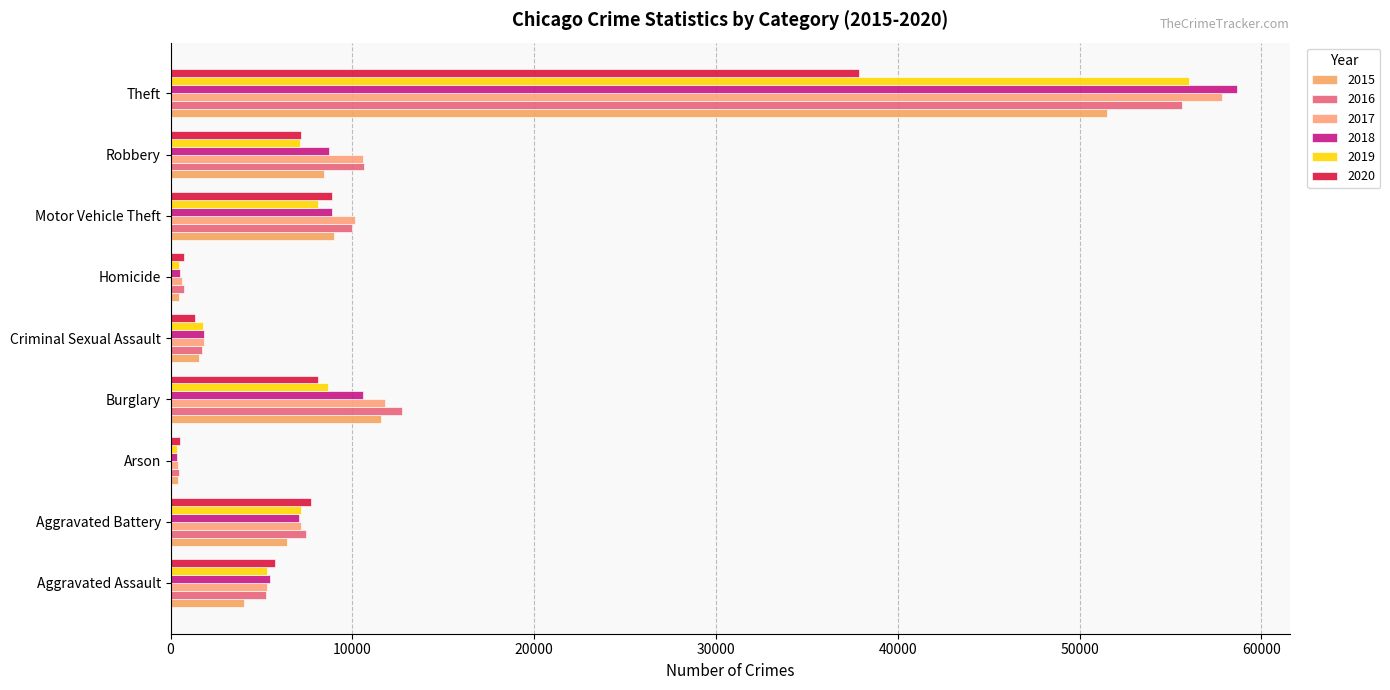

Which has a higher value, Homicide or Arson?

Homicide